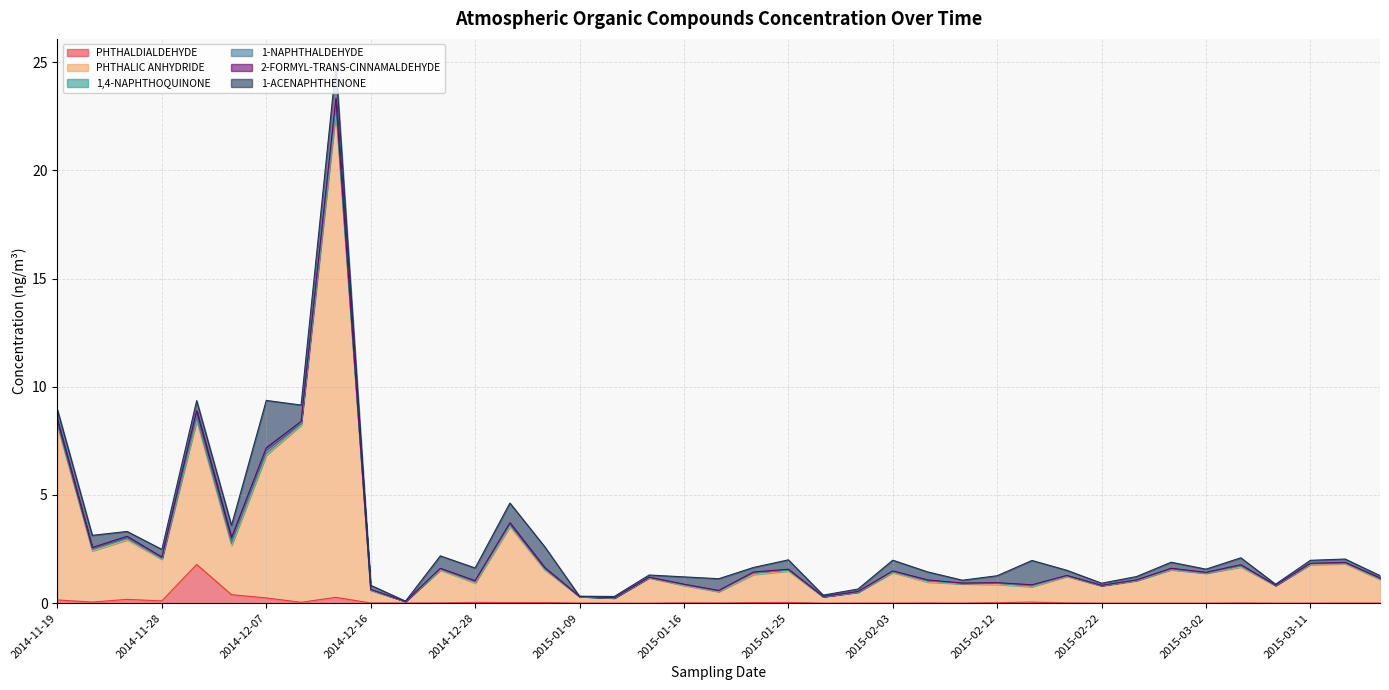

How many intersections are there between 1-NAPHTHALDEHYDE and 1,4-NAPHTHOQUINONE?

12